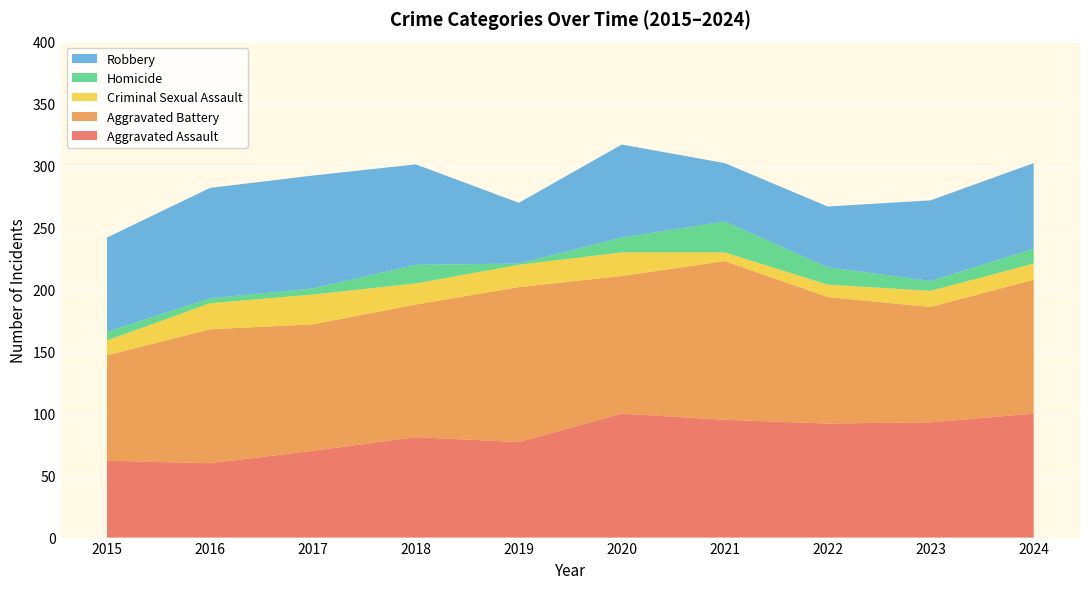

Reading right to left, extract all data points from this chart.

Aggravated Assault: 2024=100	2023=93	2022=92	2021=95	2020=100	2019=77	2018=81	2017=70	2016=60	2015=62
Aggravated Battery: 2024=108	2023=93	2022=102	2021=128	2020=111	2019=125	2018=107	2017=102	2016=108	2015=85
Criminal Sexual Assault: 2024=13	2023=13	2022=10	2021=7	2020=19	2019=18	2018=17	2017=24	2016=21	2015=12
Homicide: 2024=12	2023=8	2022=14	2021=25	2020=12	2019=1	2018=15	2017=5	2016=4	2015=7
Robbery: 2024=69	2023=65	2022=49	2021=47	2020=75	2019=49	2018=81	2017=91	2016=89	2015=76